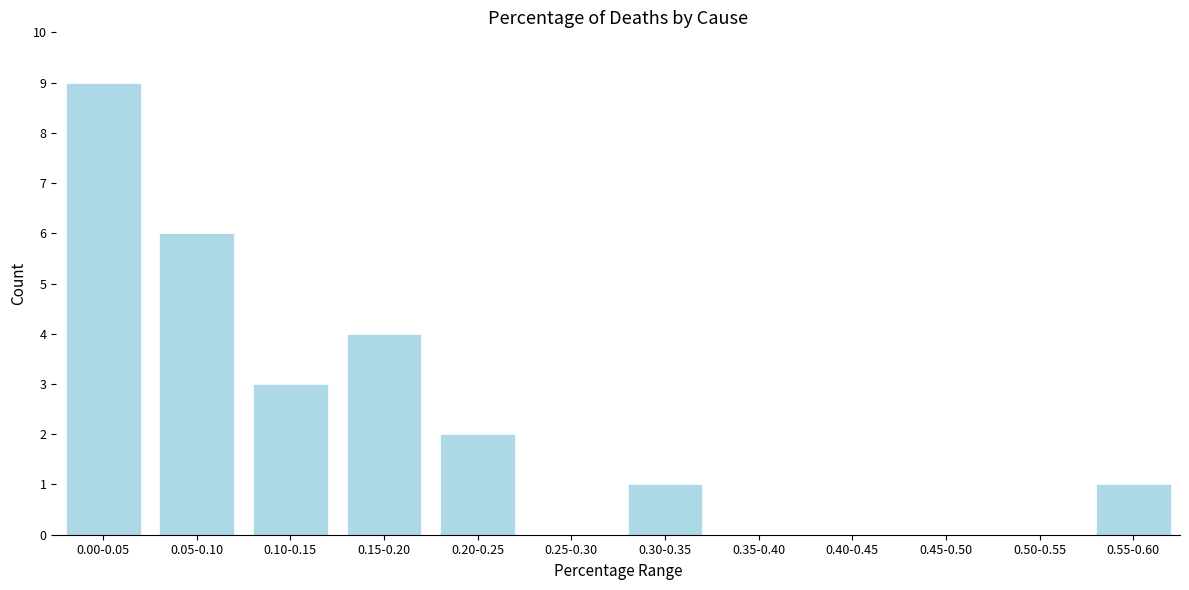

Reading right to left, what are all the values shown in this chart?

0.55-0.60=1	0.50-0.55=0	0.45-0.50=0	0.40-0.45=0	0.35-0.40=0	0.30-0.35=1	0.25-0.30=0	0.20-0.25=2	0.15-0.20=4	0.10-0.15=3	0.05-0.10=6	0.00-0.05=9